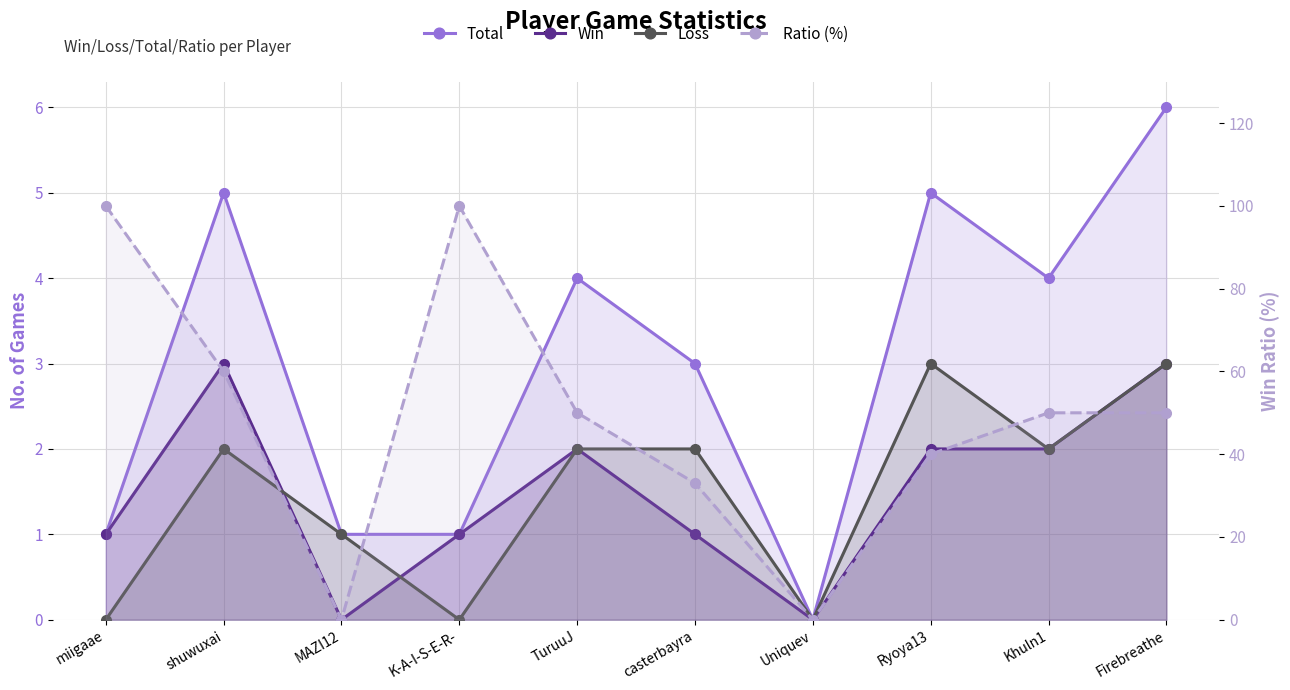

Where does the Win series first go above 2?

shuwuxai